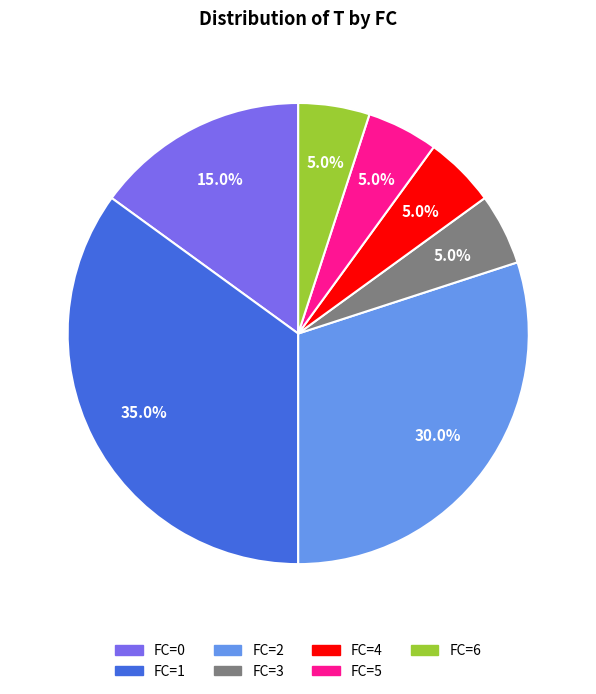

To the nearest percent, what portion does FC=4 represent?

5%